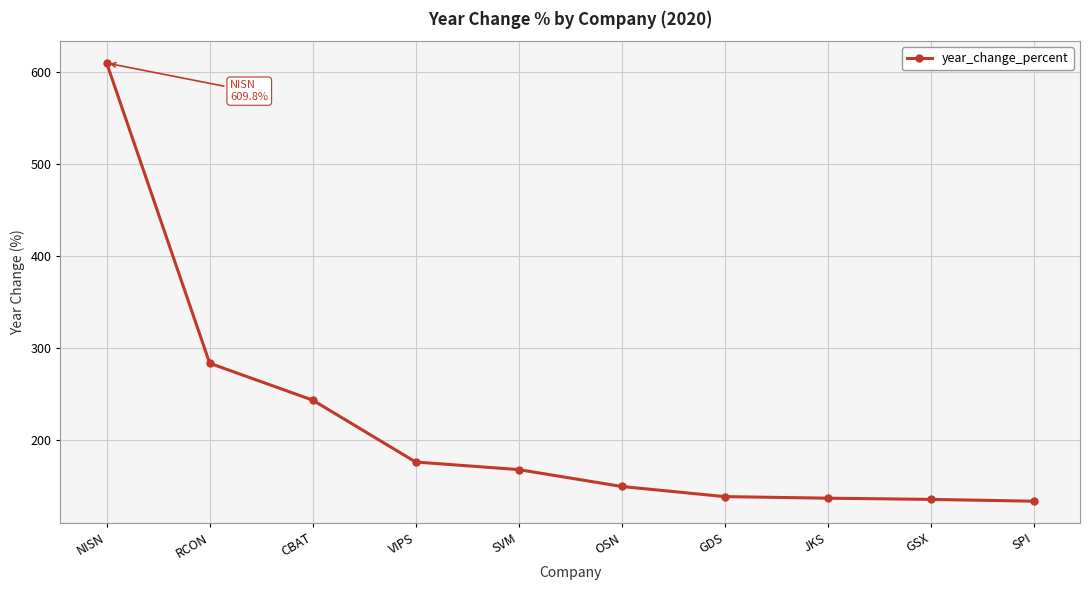

How many distinct data groups are displayed?

1